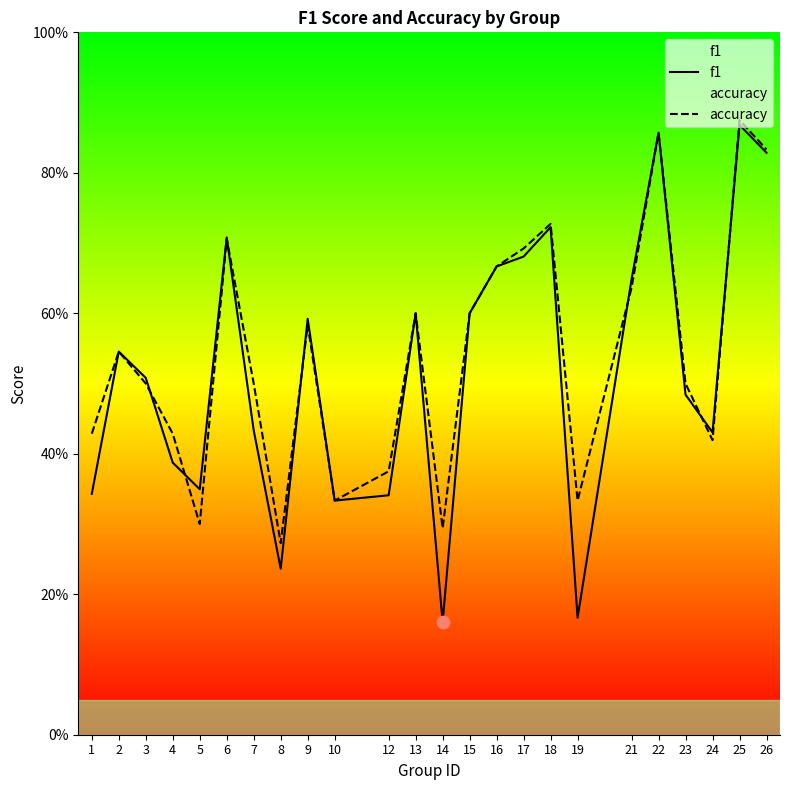

Is the value of f1 at 7 greater than the value of accuracy at 26?

No